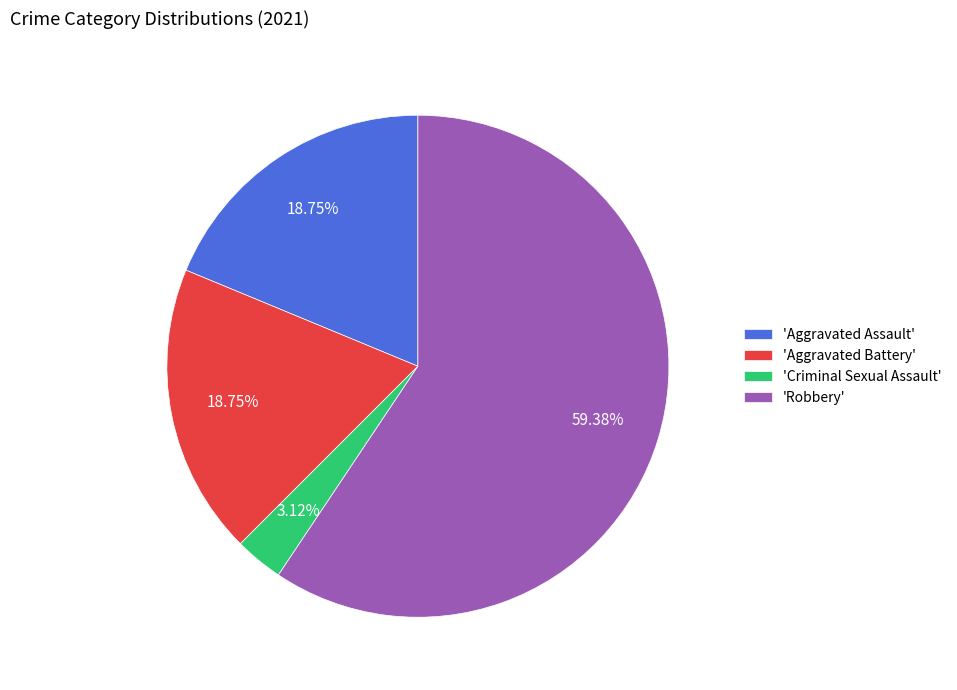

To the nearest percent, what is the difference between the largest and smallest slice percentages?

56%